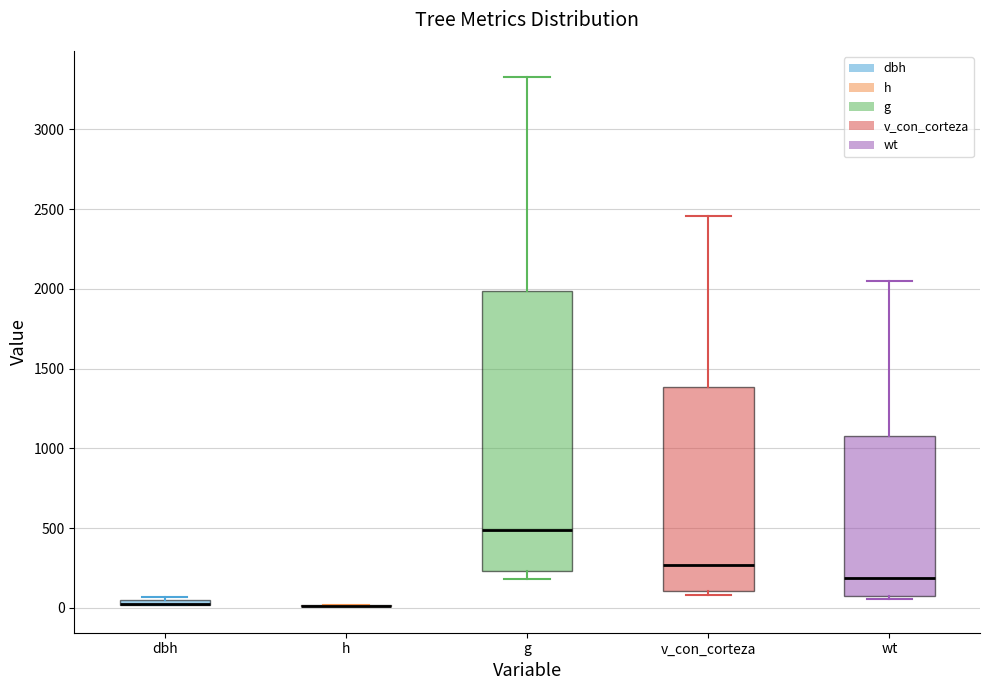

Where is the upper edge of the box for v_con_corteza on the y-axis? The values are not printed on the chart, so give them approximately, as read against the axis.

1400